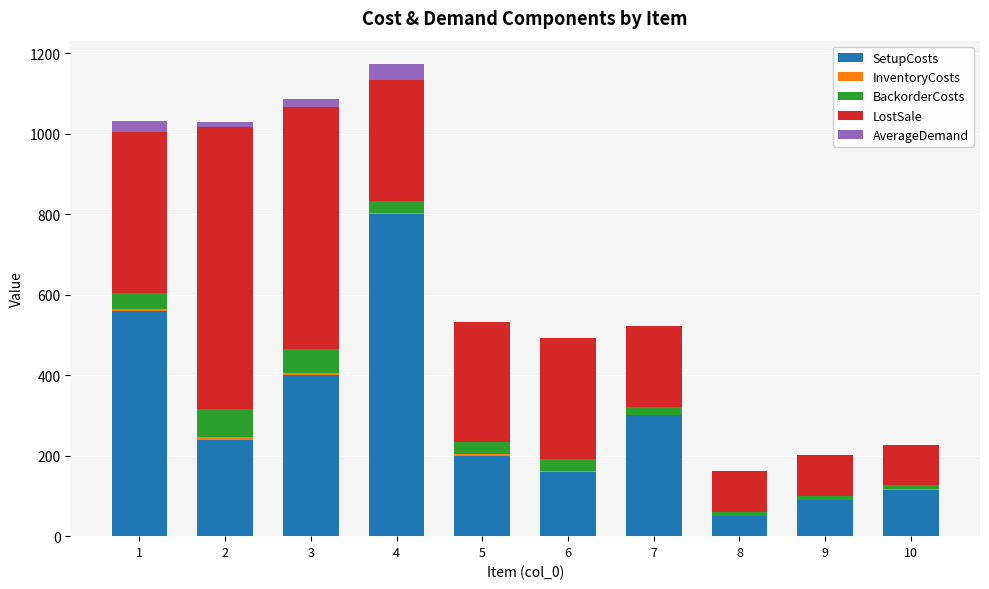

How many data points does each series have?

10